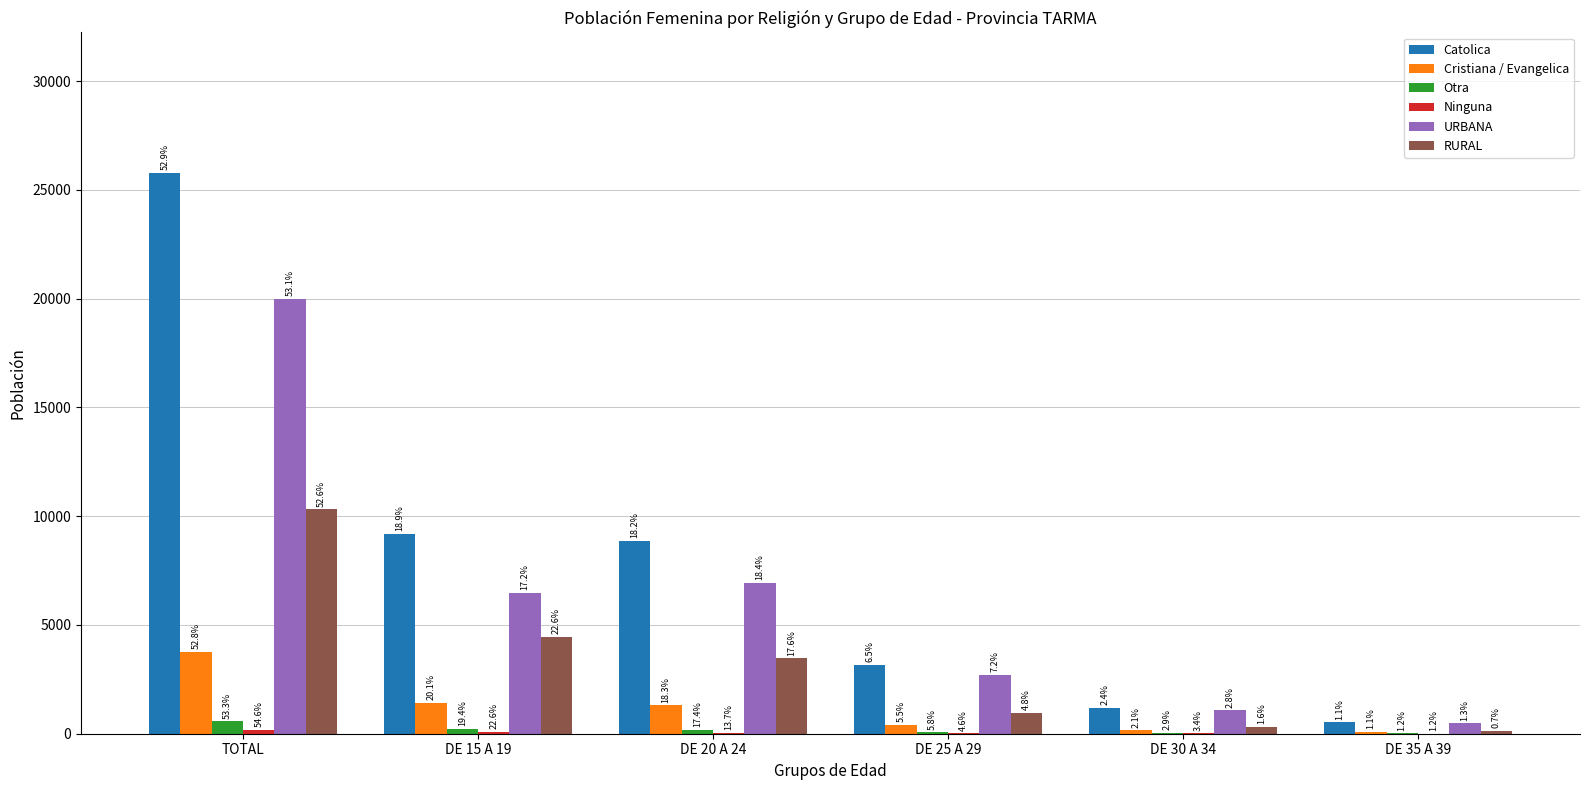

What is the difference between the second highest and second lowest values in the Cristiana / Evangelica series?

1284